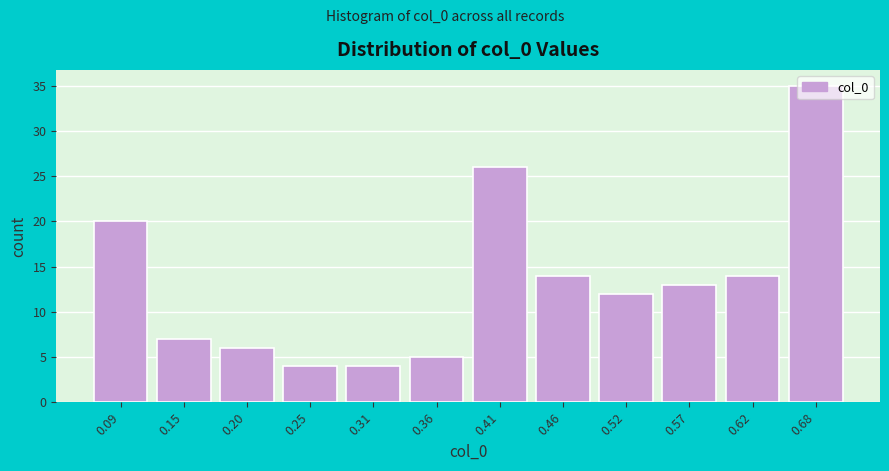

What is the maximum value shown in the chart?

35